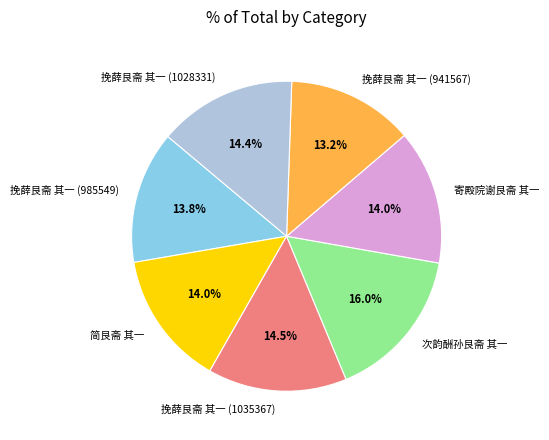

Which has a higher value, 挽薛艮斋 其一 (985549) or 挽薛艮斋 其一 (1035367)?

挽薛艮斋 其一 (1035367)